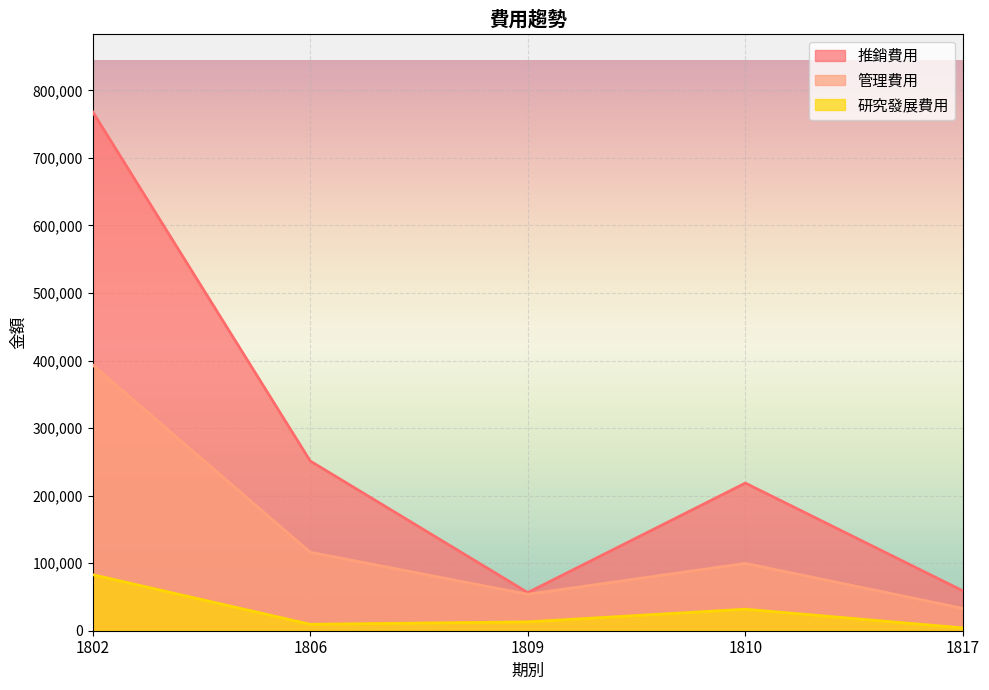

In 管理費用, how many points are lower than both neighbors (excluding endpoints)?

1